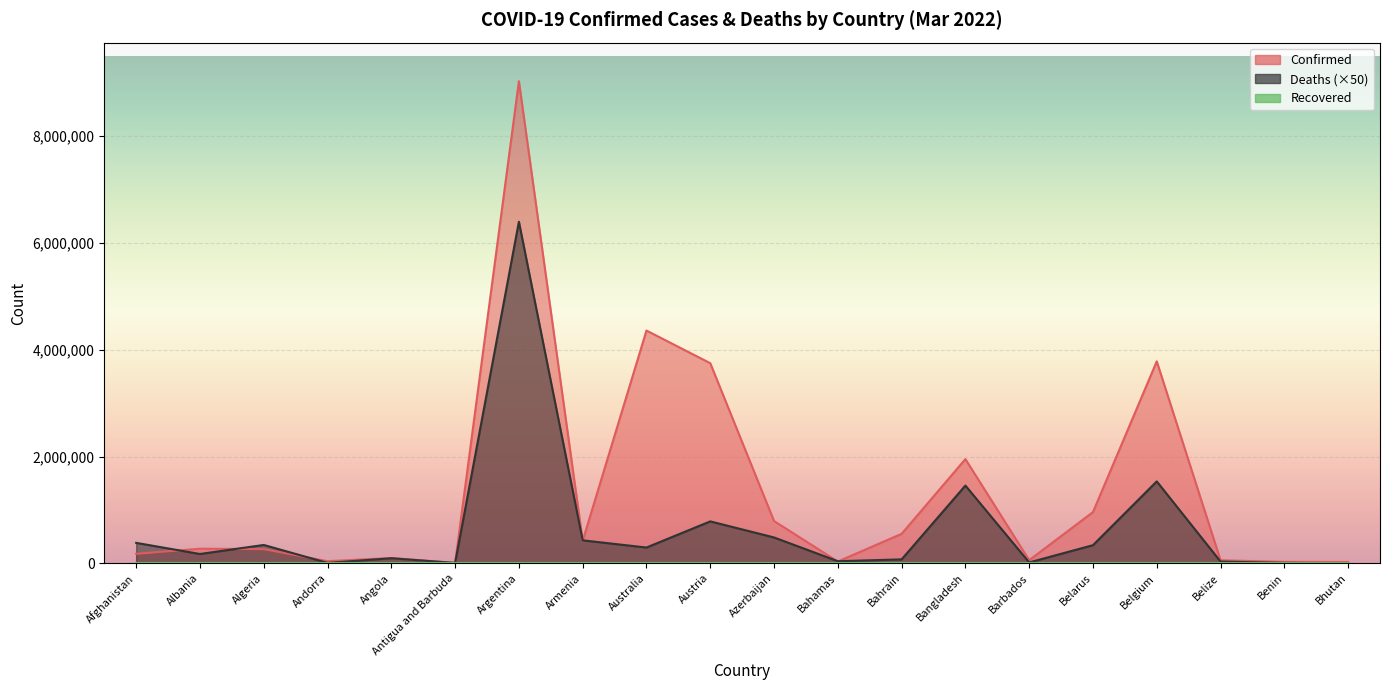

The value of Deaths at Bahrain is 47791. True or false?

False